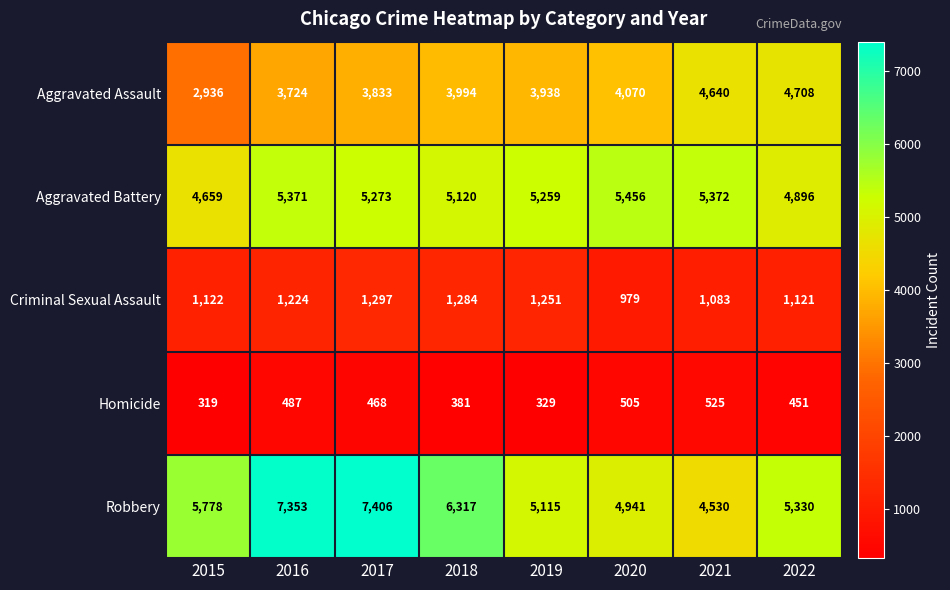

What is the approximate value of Criminal Sexual Assault at 2015, to the nearest 10?

1120